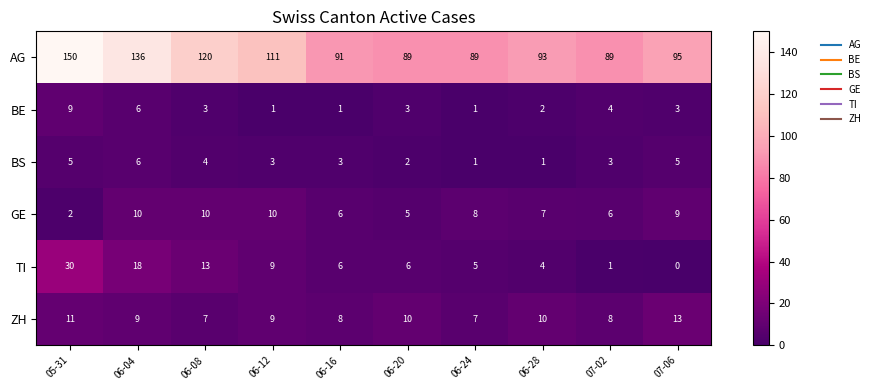

What value does the AG series have at 06-16, to the nearest 5?

90